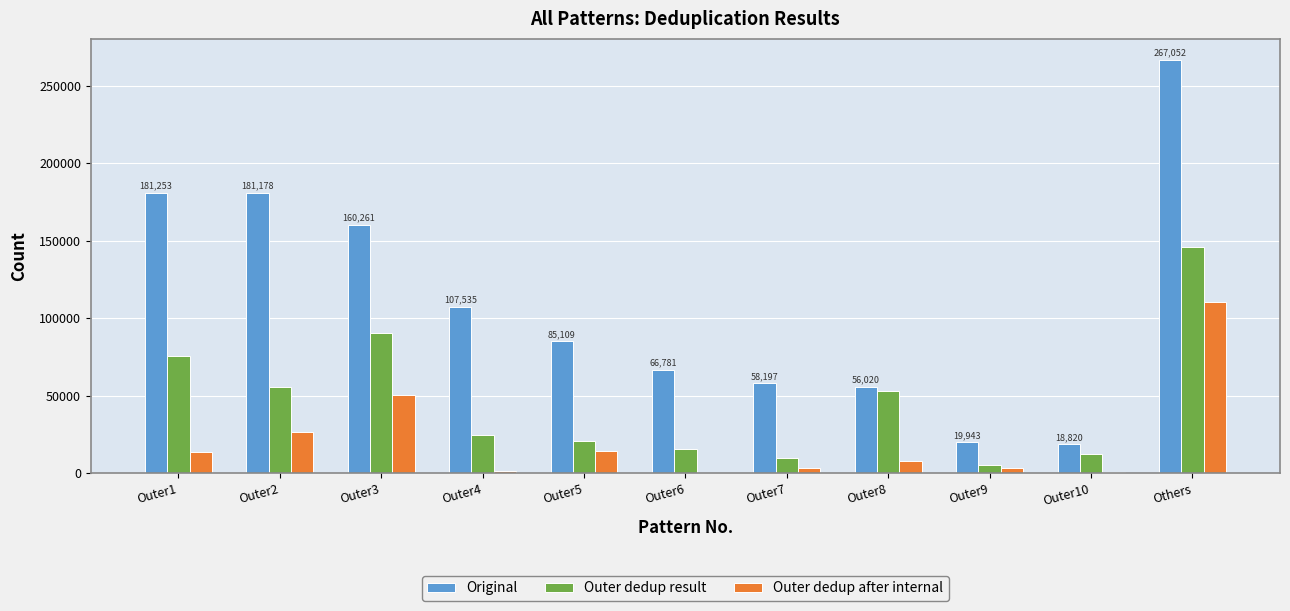

Count the number of categories in the chart.

11